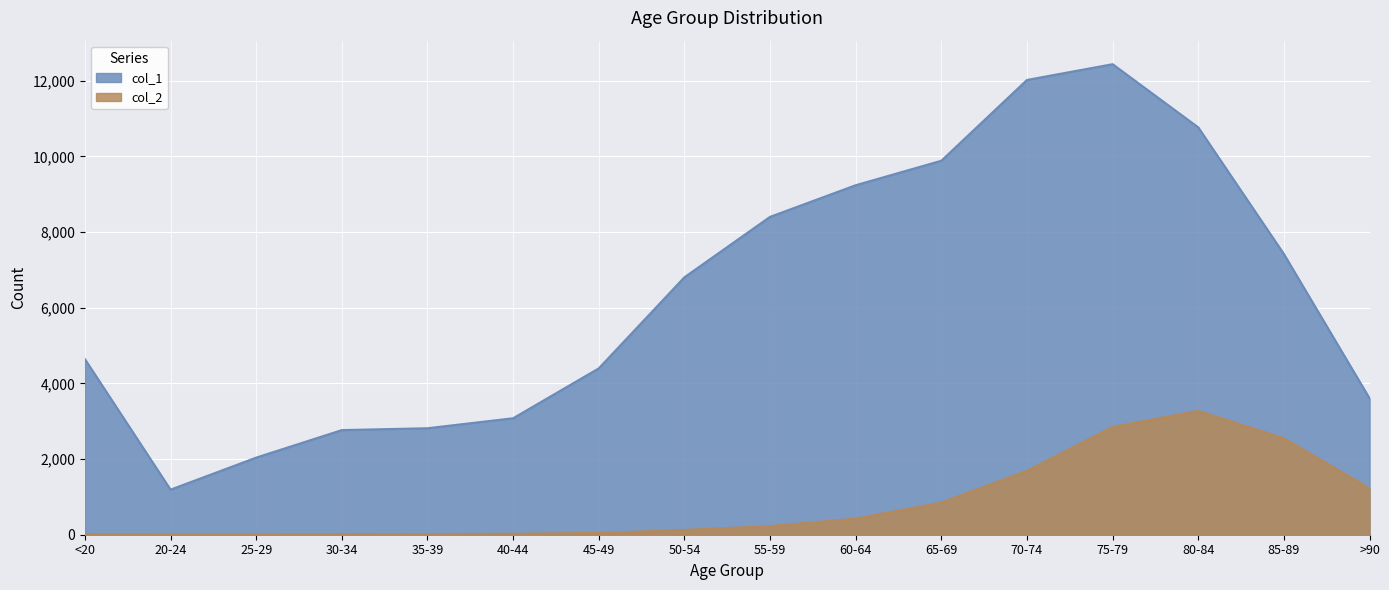

Reading left to right, what are all the values shown in this chart?

col_1: 4641	1191	2038	2765	2814	3078	4396	6803	8400	9236	9883	12018	12434	10764	7417	3604
col_2: 18	4	3	17	18	24	47	126	227	426	850	1690	2848	3273	2548	1224